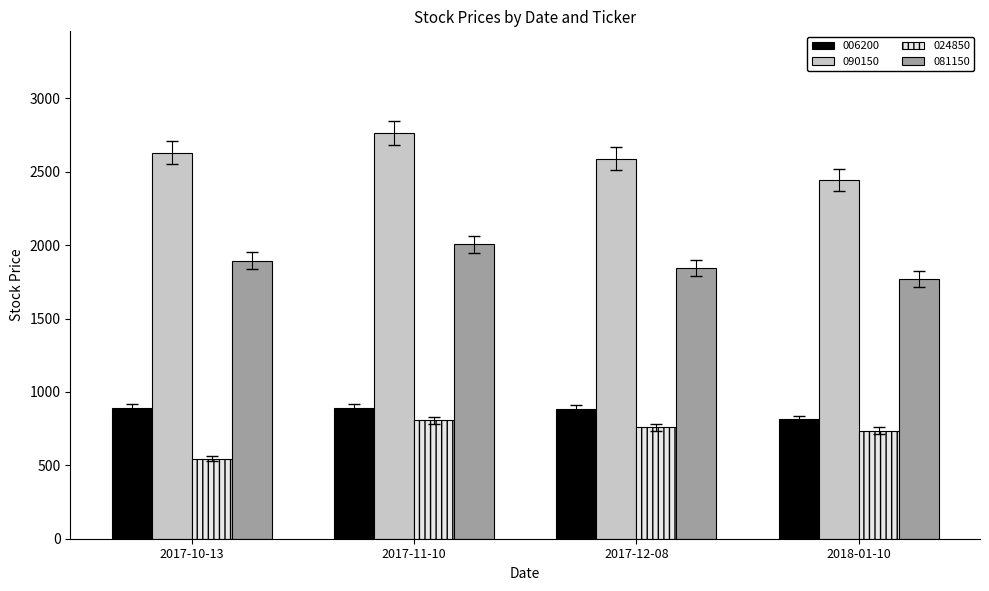

The value of 024850 at 2017-10-13 is 545. True or false?

True